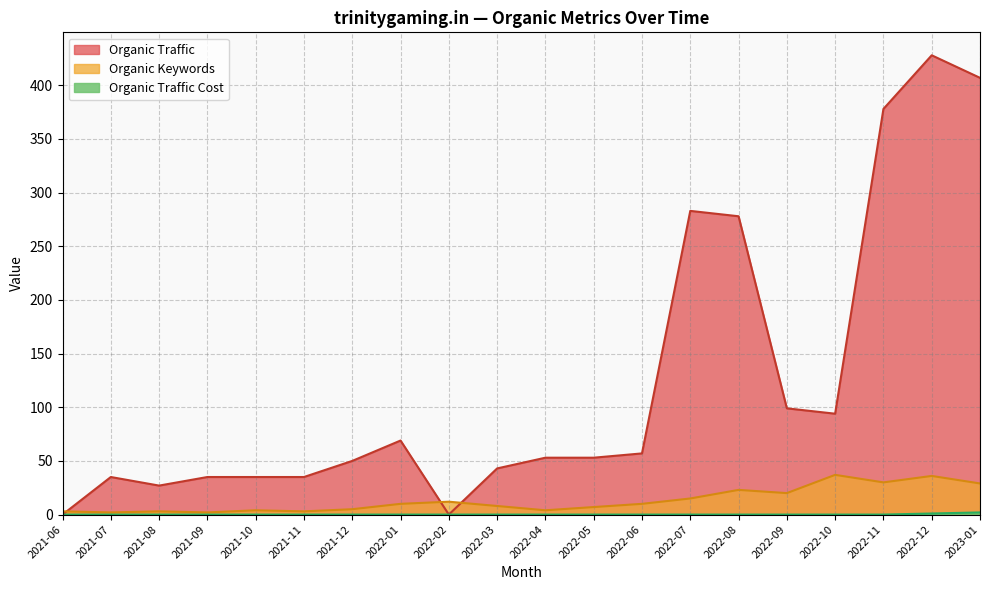

Which series has the largest total across all categories?

Organic Traffic